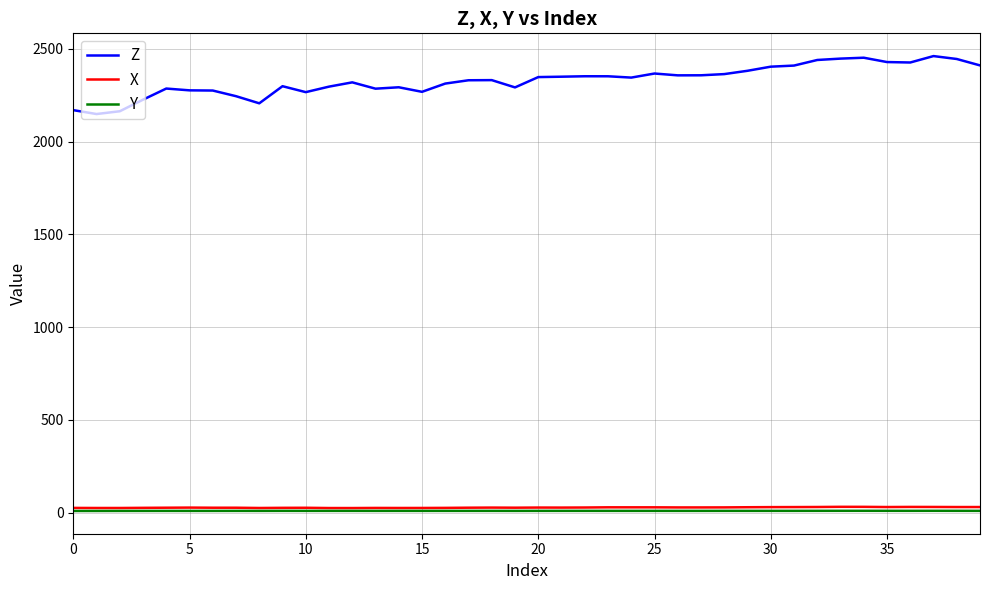

What is the maximum value shown in the chart?

2460.7